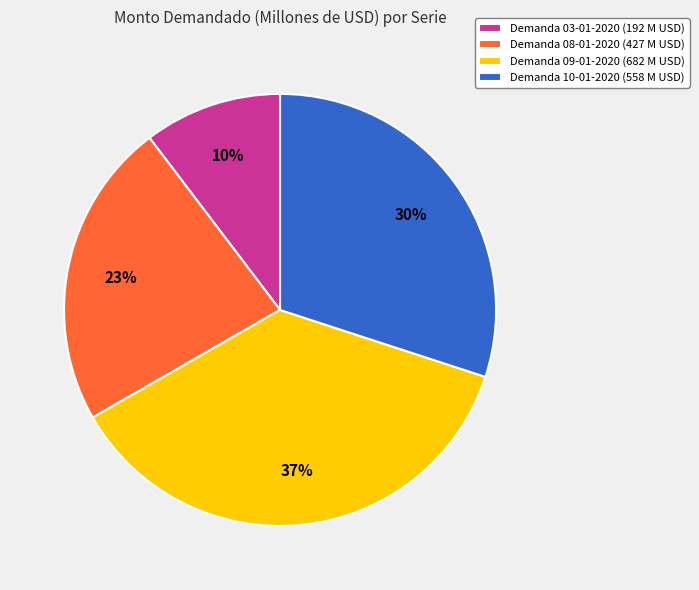

What percentage is the Demanda 10-01-2020 (558 M USD) slice, to the nearest percent?

30%